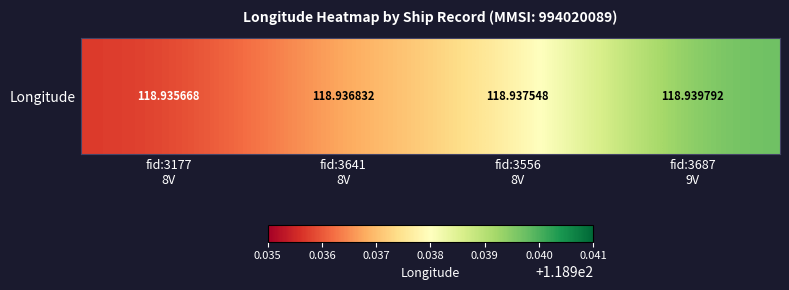

List the labels in order of value, largest first.

fid:3687
9V, fid:3556
8V, fid:3641
8V, fid:3177
8V